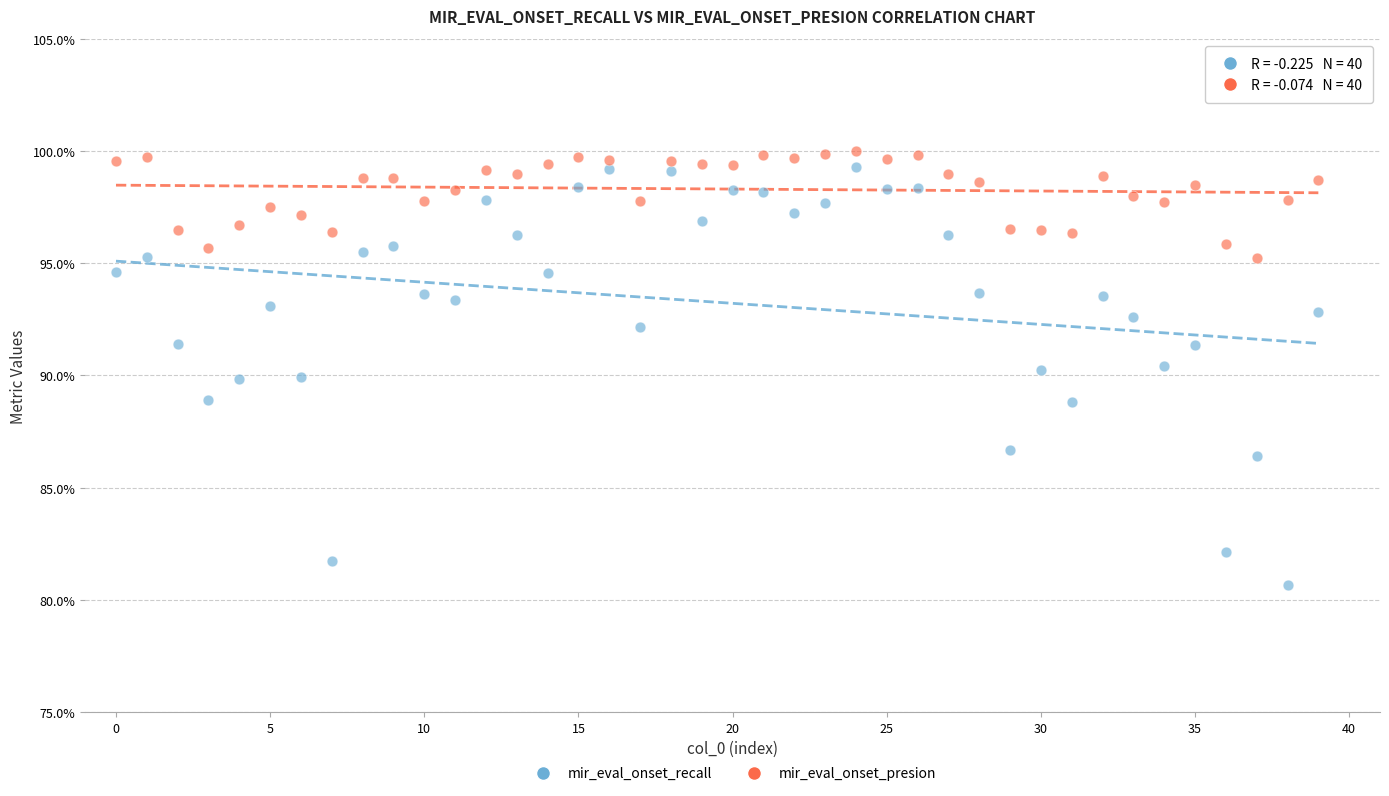

What are all the series names shown in the legend?

mir_eval_onset_recall, mir_eval_onset_presion